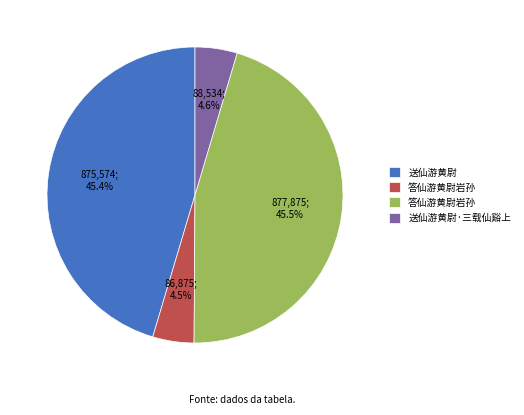

How many segments does this pie chart have?

4